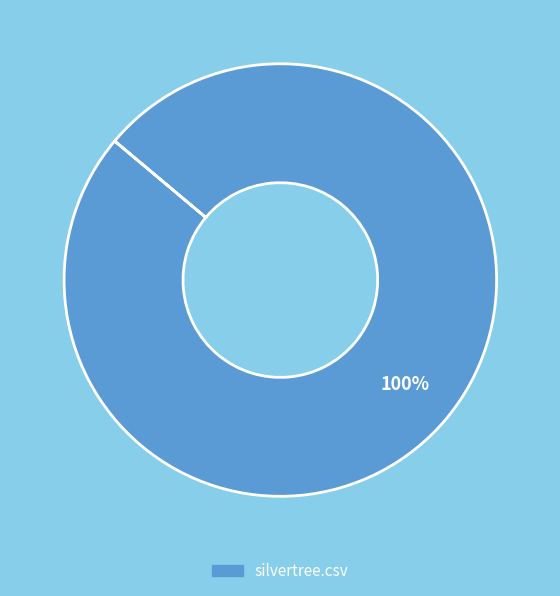

Is silvertree.csv the majority of the pie?

Yes